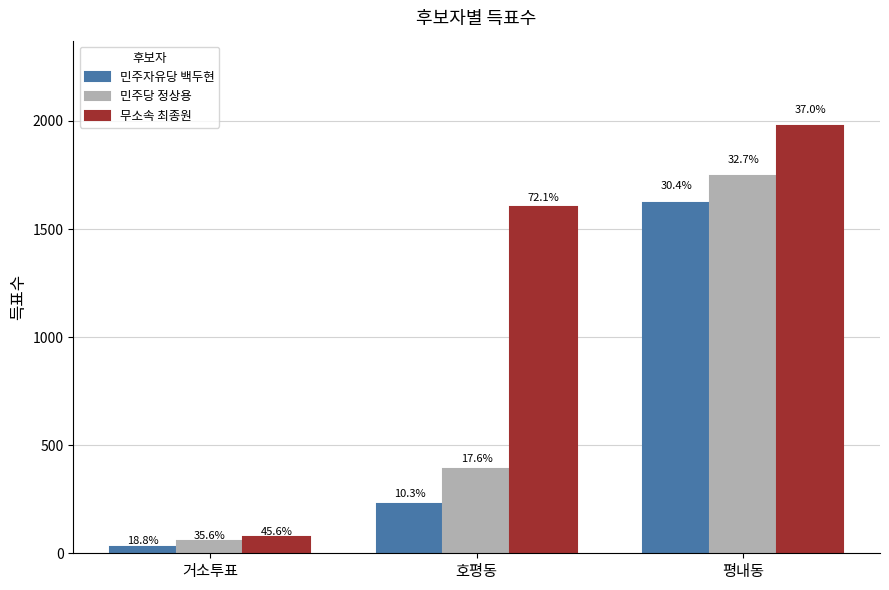

What are all the series names shown in the legend?

민주자유당 백두현, 민주당 정상용, 무소속 최종원